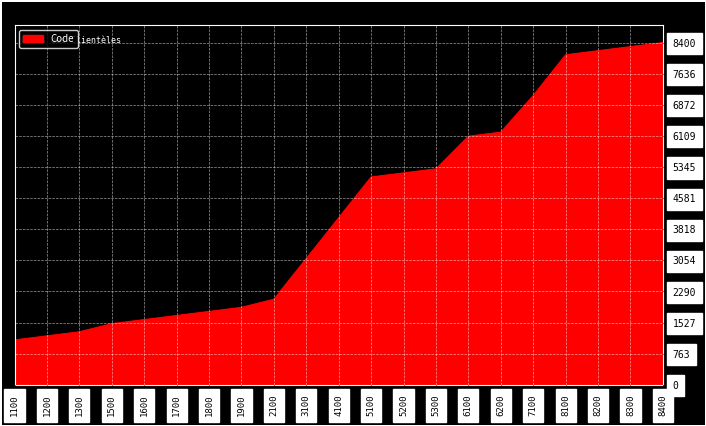

The value at 1100 is 1100. True or false?

True